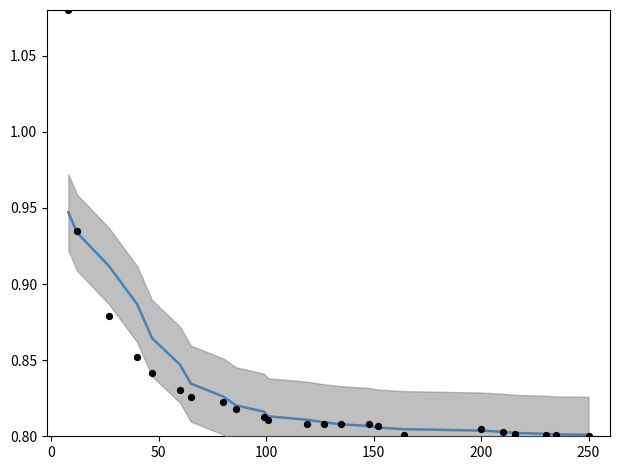

Which series contains the lowest Y value?

selected (normalized)